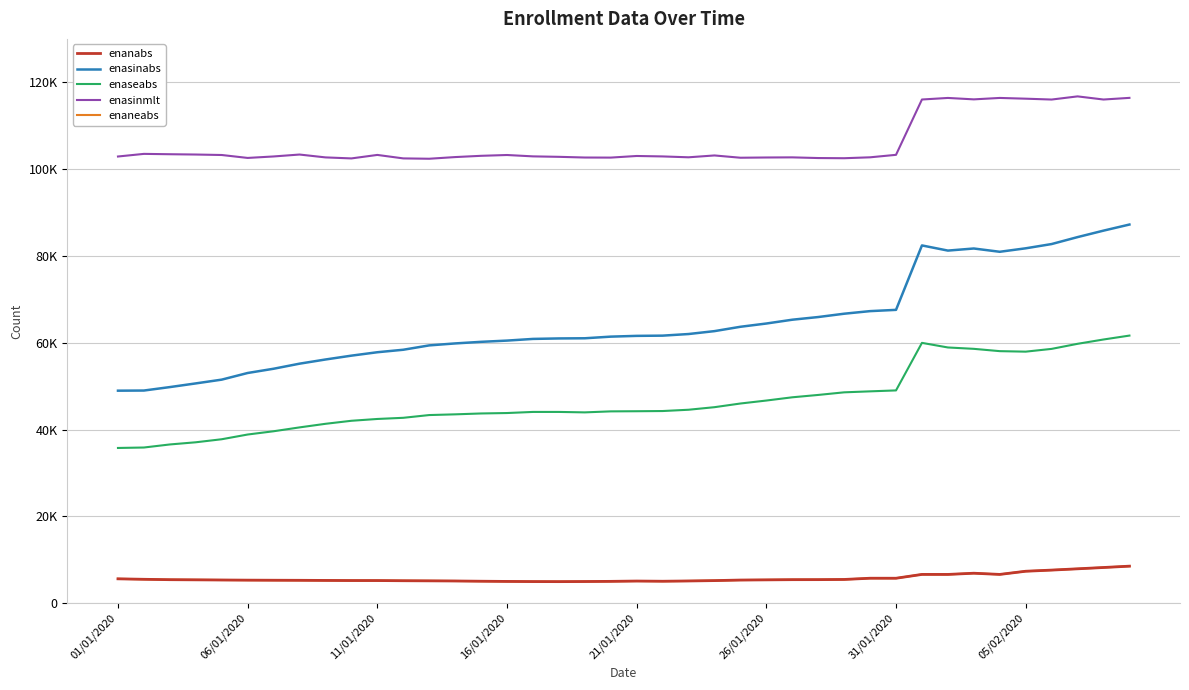

True or false: enaseabs and enanabs cross at least once.

False